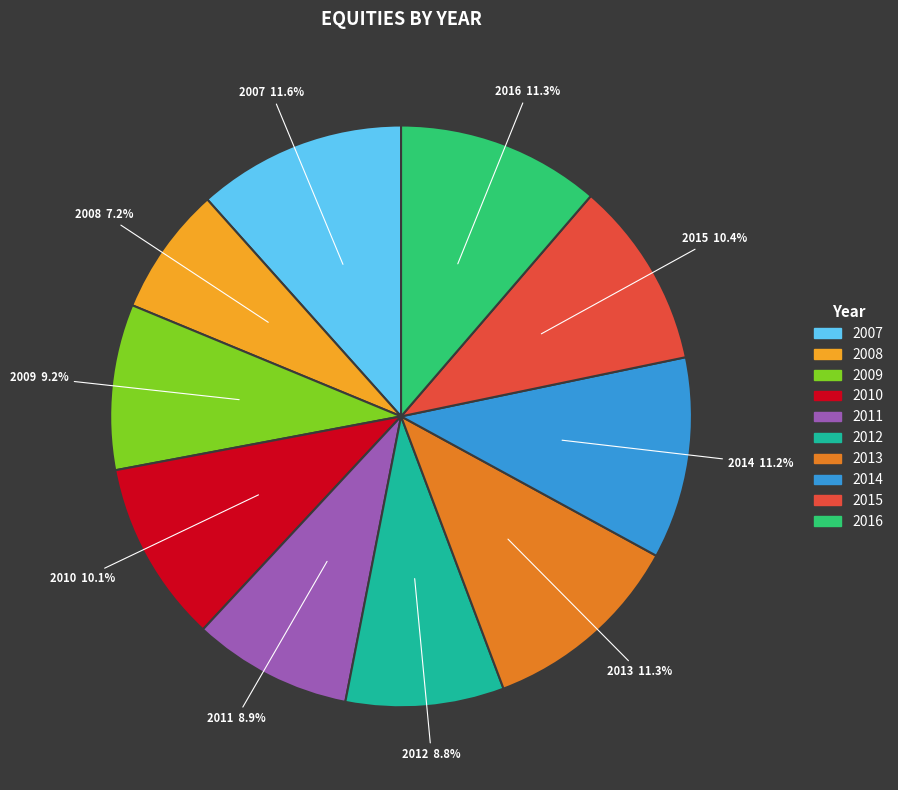

How many segments does this pie chart have?

10